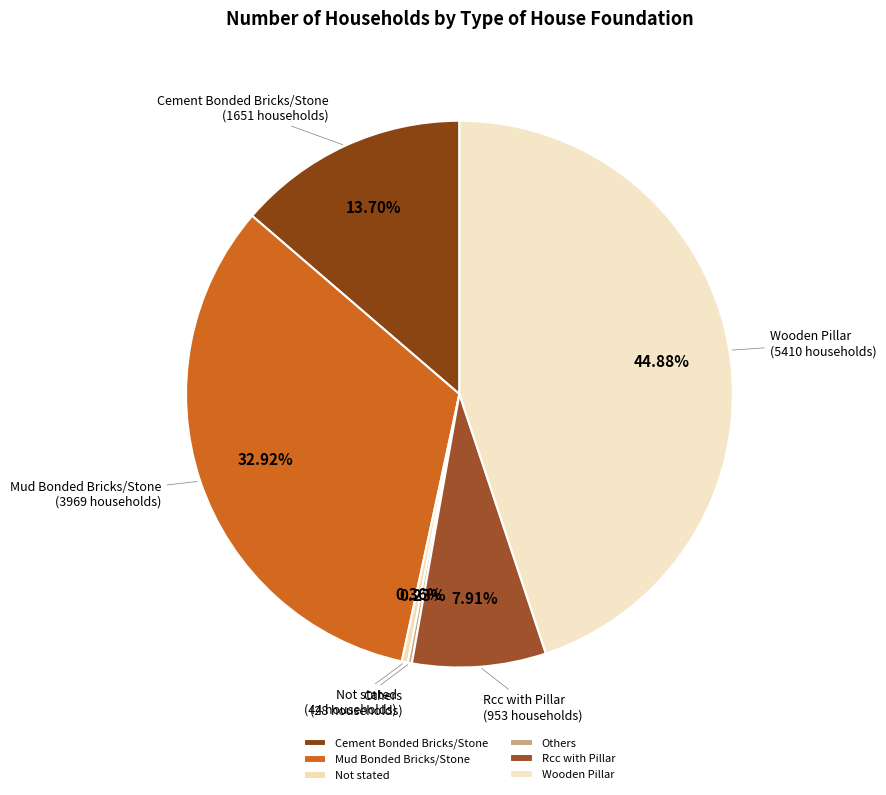

What is the largest slice in the pie chart?

Wooden Pillar